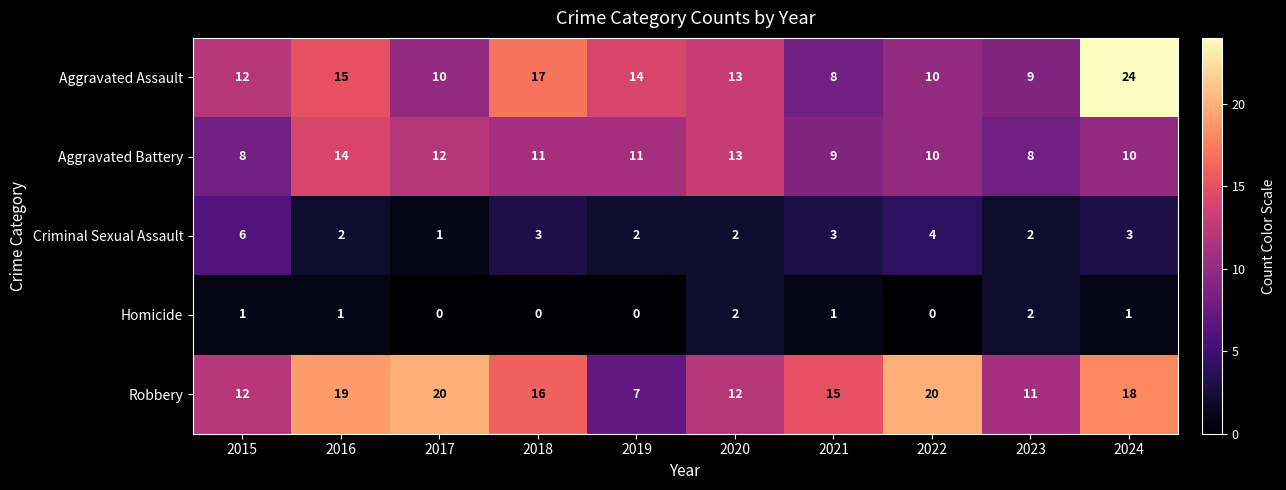

Which series has the widest spread of values?

Aggravated Assault